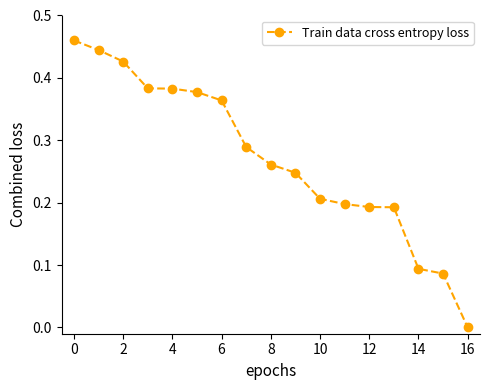

What is the sum of all values?

4.6